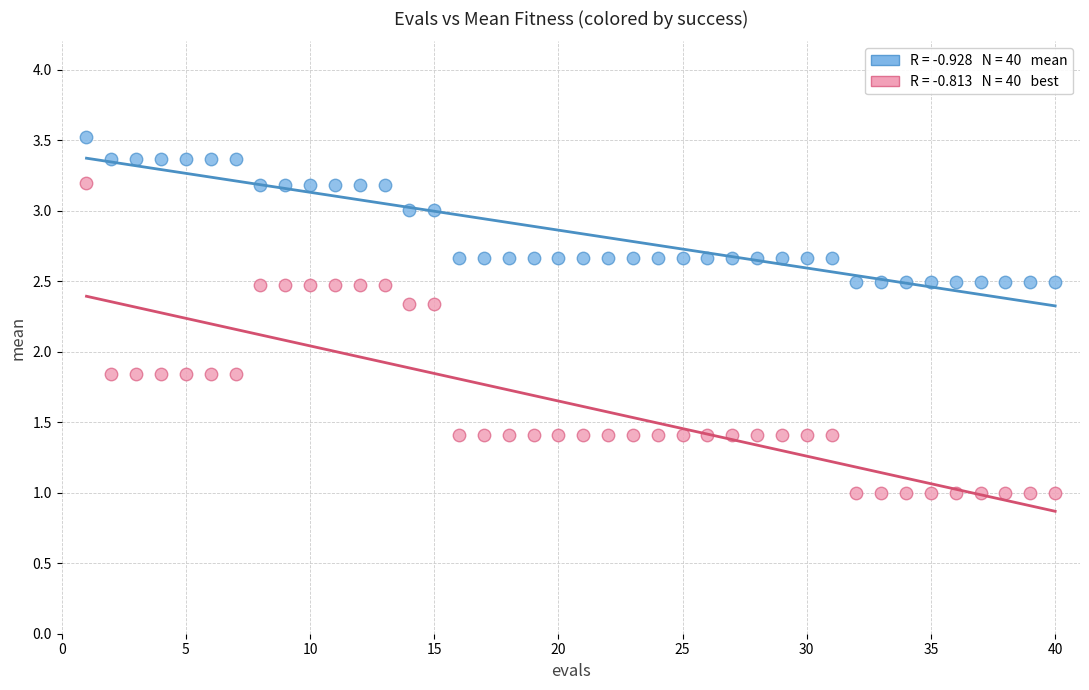

Across all data points, what is the range of Y values (max minus min)?

2.5